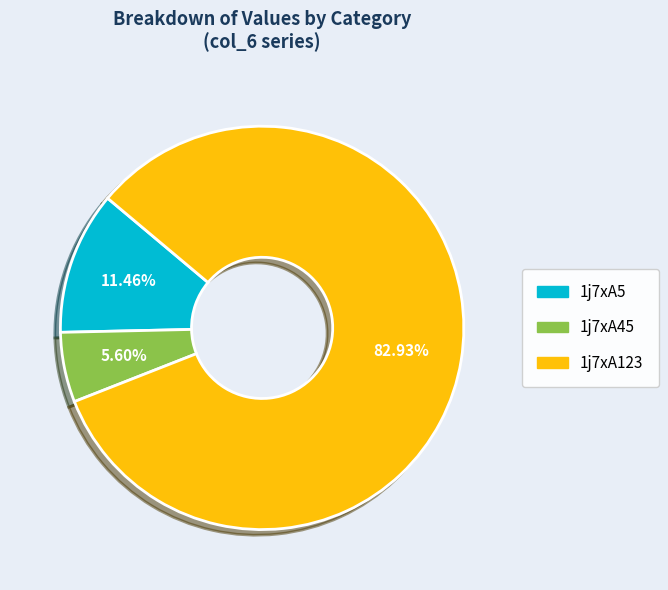

What is the ratio of the value at 1j7xA123 to the value at 1j7xA5?

7.2